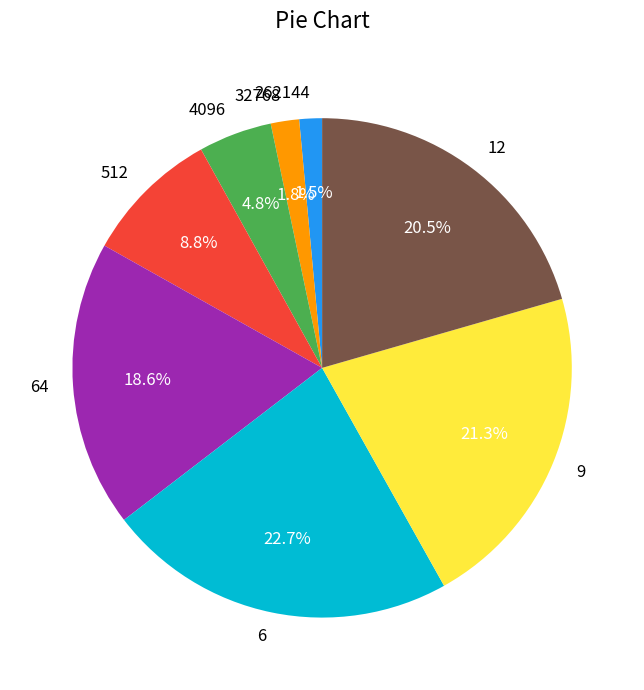

Which slice is the largest?

6